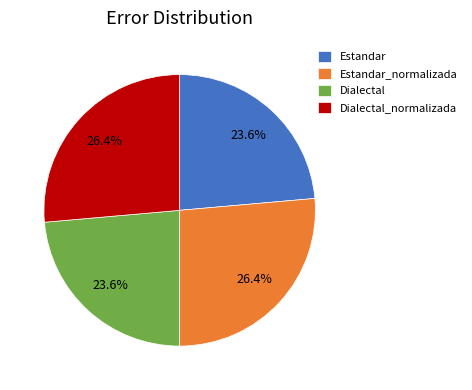

To the nearest percent, what portion does Dialectal_normalizada represent?

26%